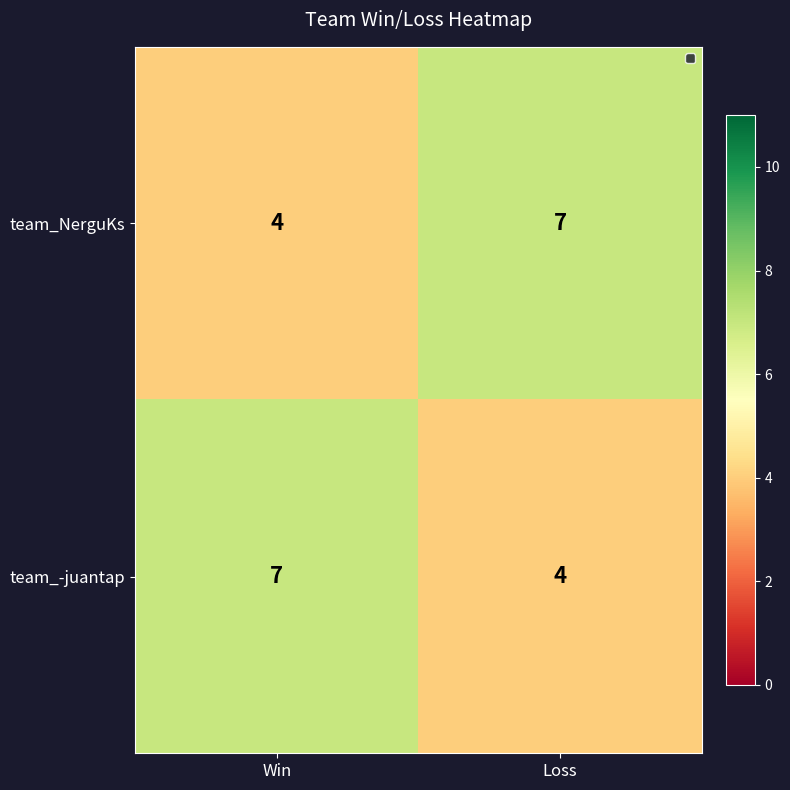

Rank the categories by team_NerguKs value from lowest to highest.

Win, Loss